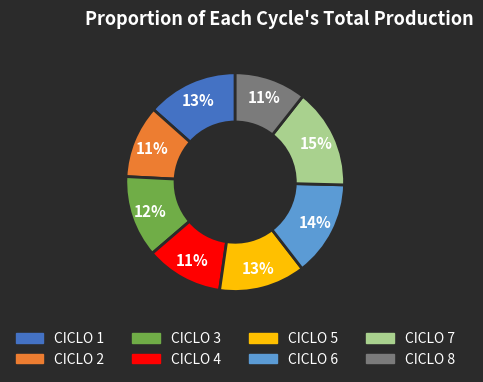

To the nearest percent, what is the difference between the largest and smallest slice percentages?

4%